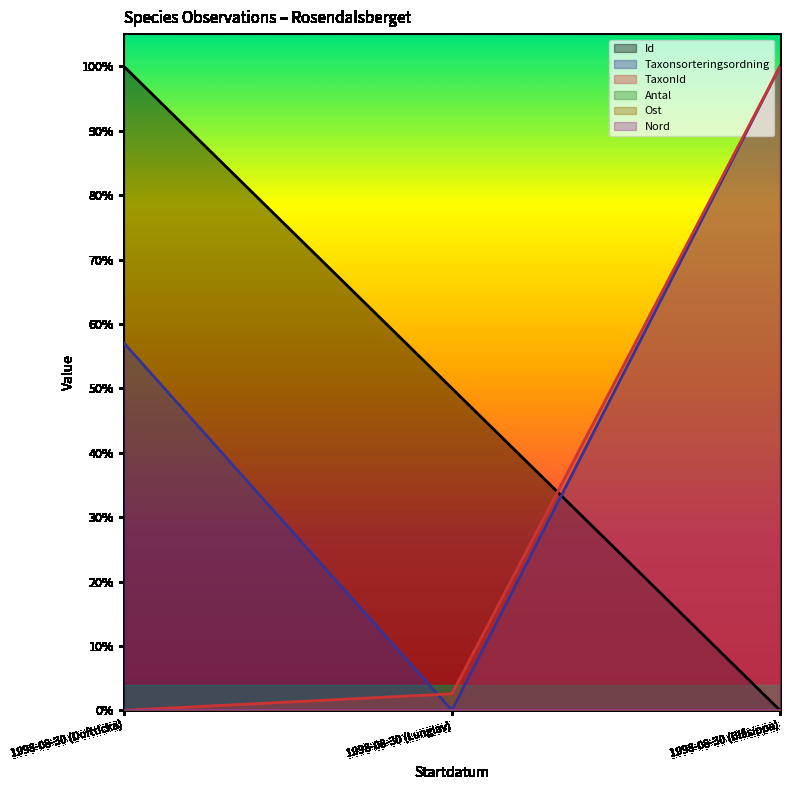

Is it true that Id equals 0.0 at 1998-08-30 (Blåsippa)?

True